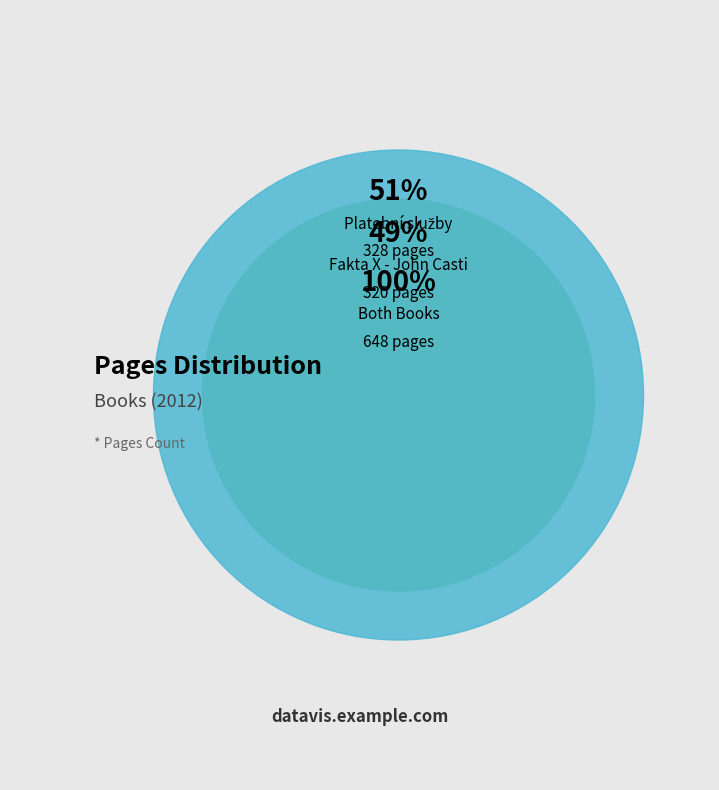

Is there a majority slice in this chart?

Yes